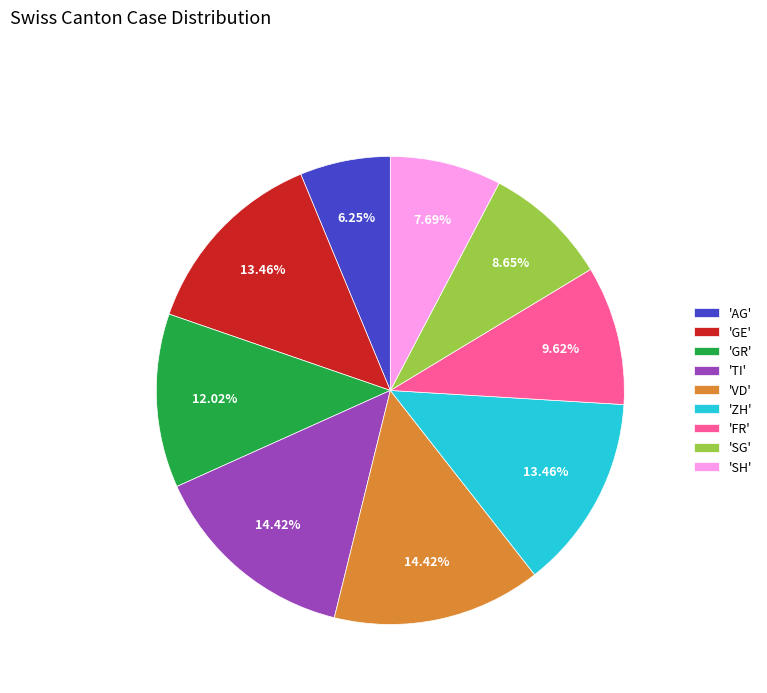

Is the sum of 'ZH' and 'GE' greater than half?

No